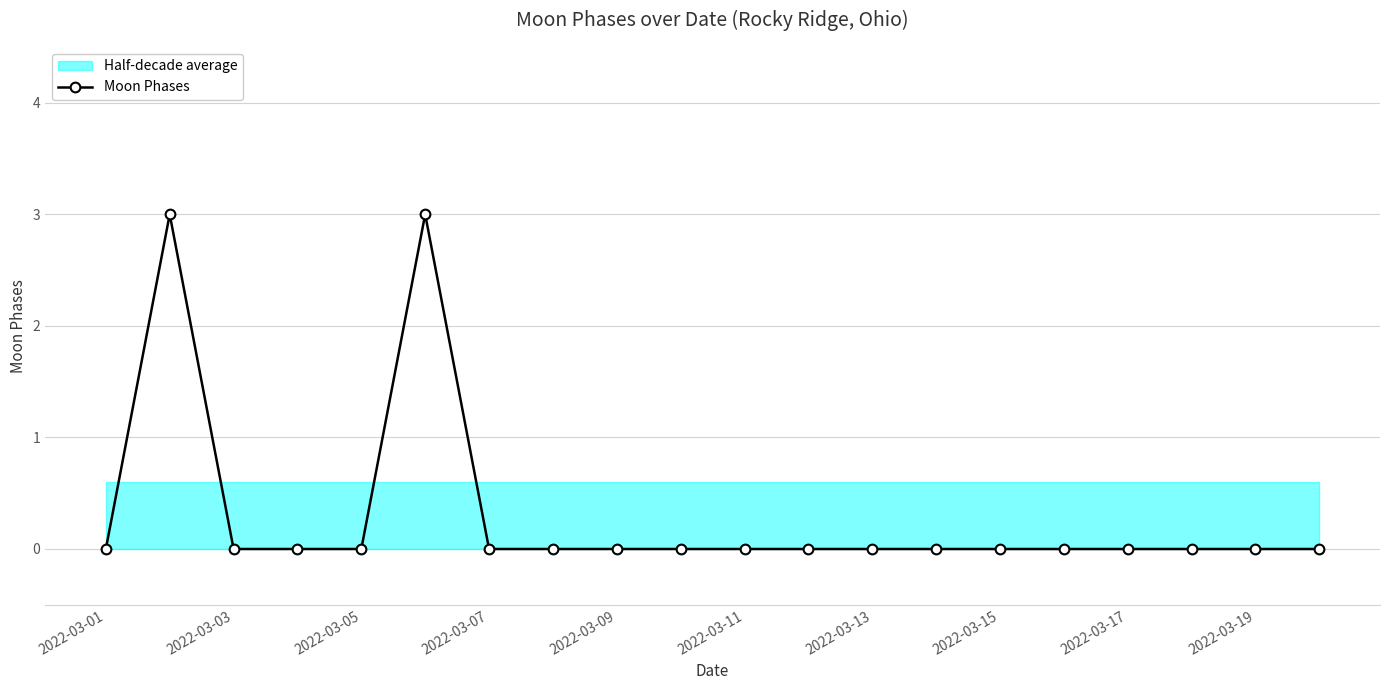

Is it true that Moon Phases equals 0 at 2022-03-13?

True